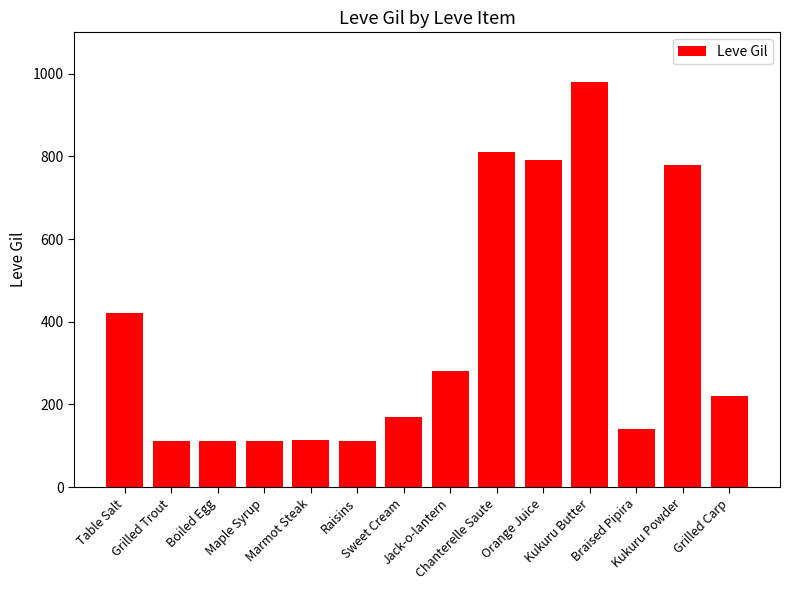

What is the value of the 8th bar from the left?

280